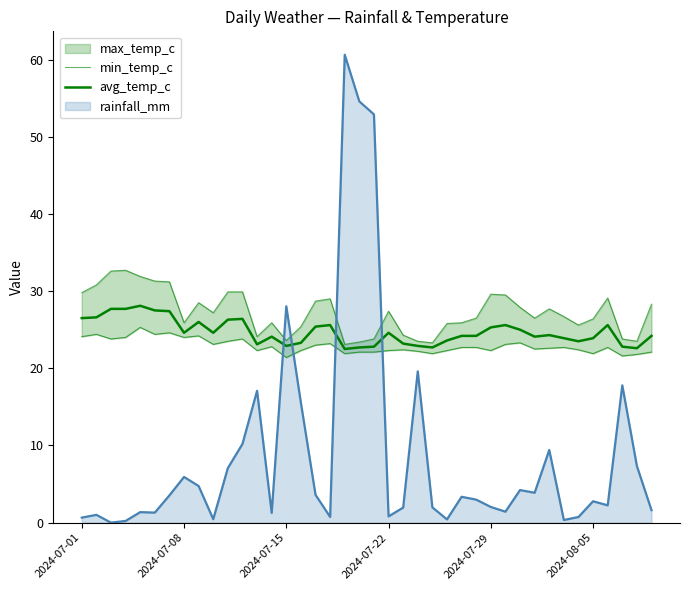

Is it true that min_temp_c equals 6.9 at 36?

False